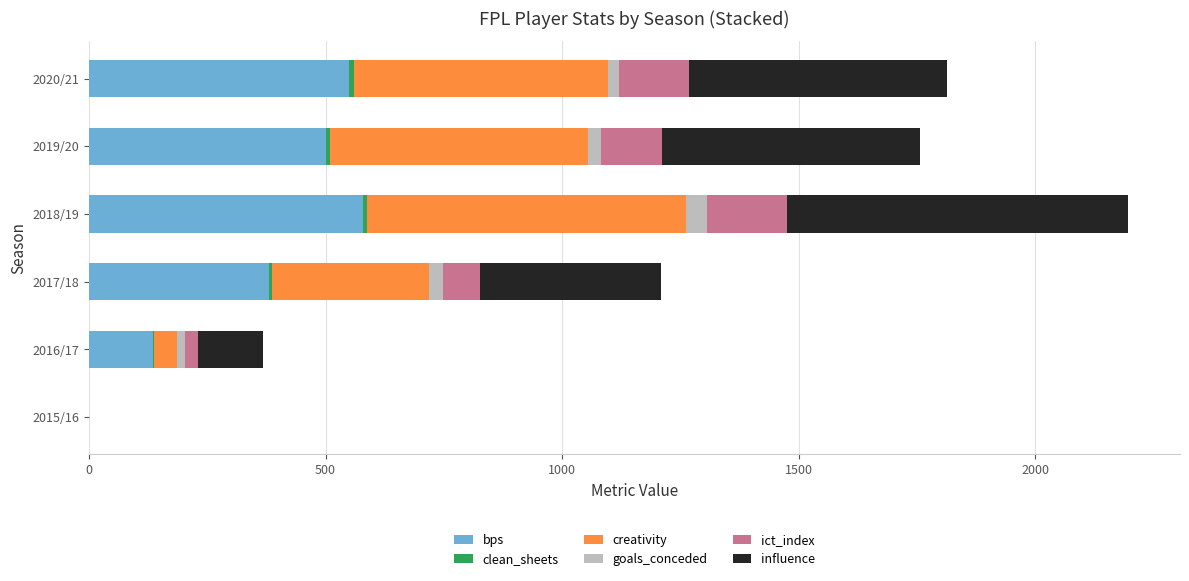

At which category is the sum across all series the highest?

2018/19